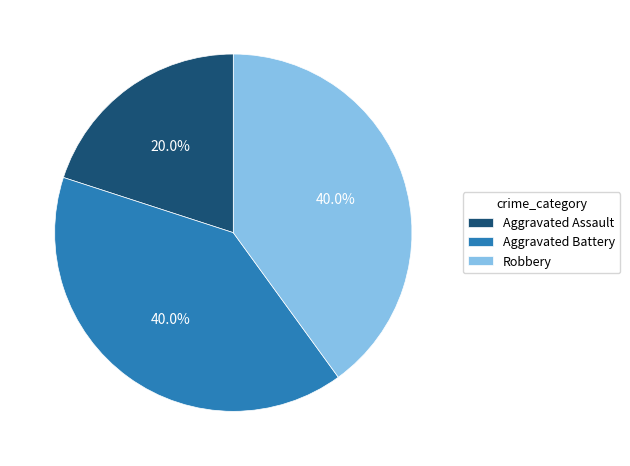

Combined, what portion of the pie is Robbery and Aggravated Battery?

80.0%